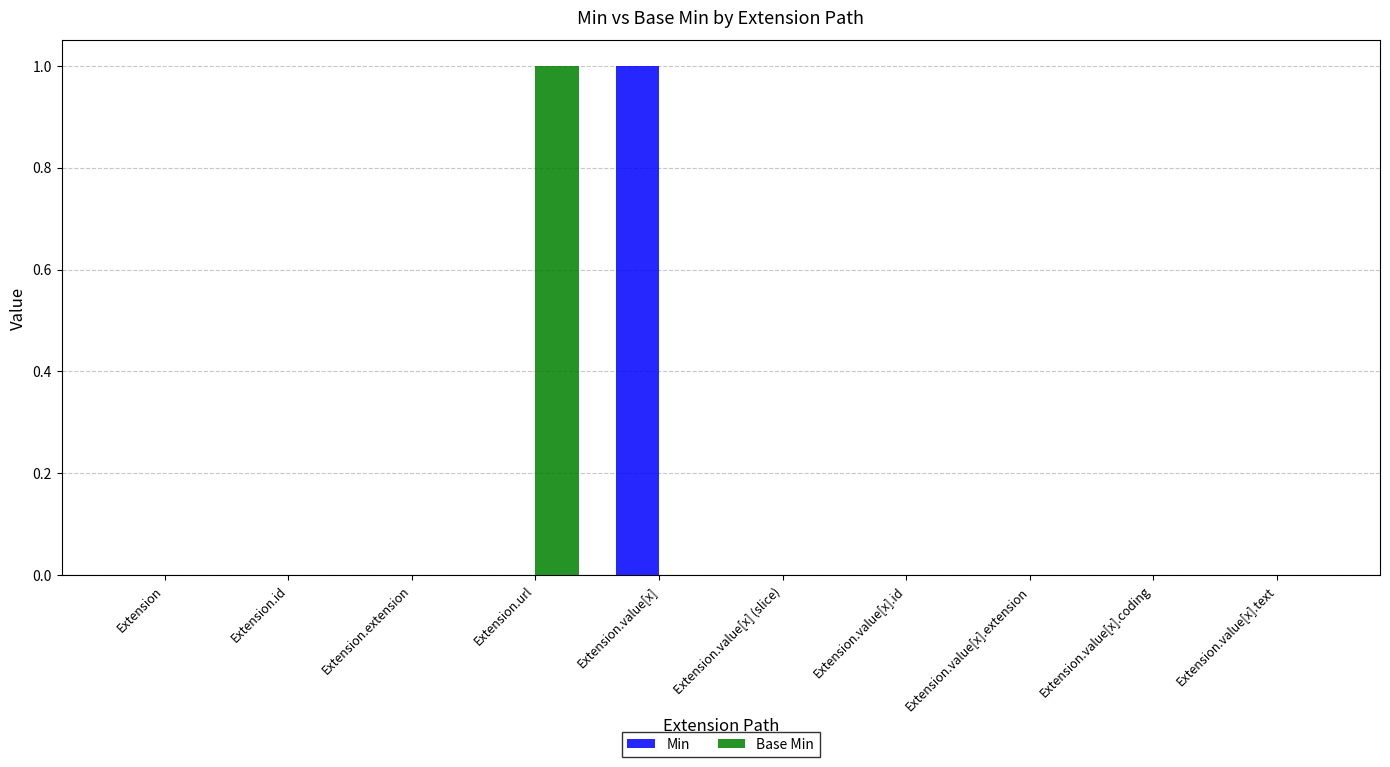

True or false: Min has a value of 1 at Extension.value[x].

True